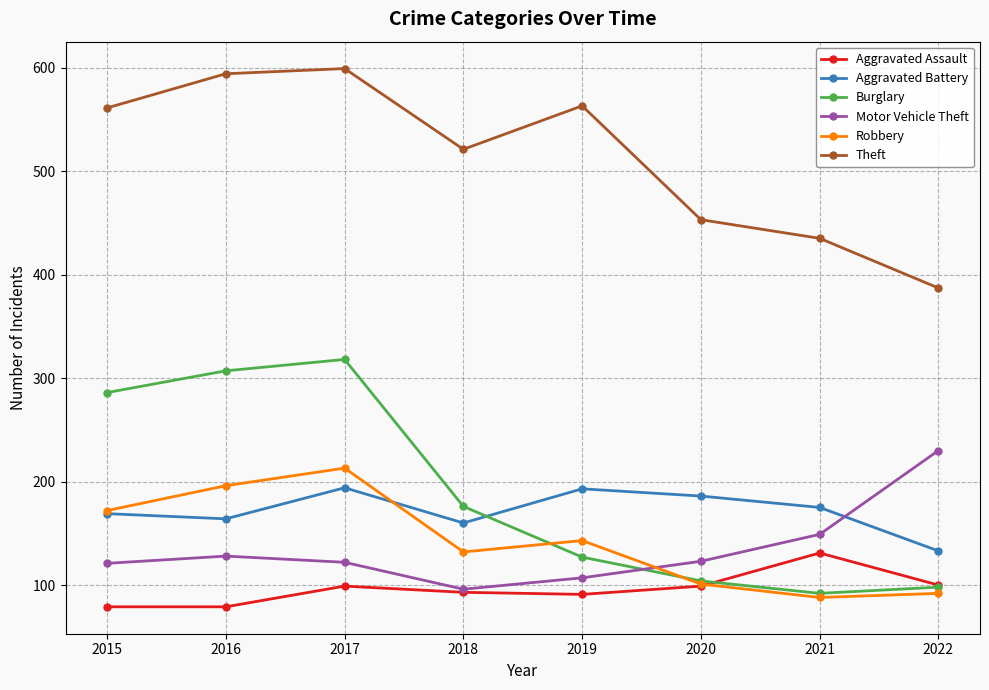

True or false: Aggravated Battery and Aggravated Assault intersect in this chart.

False